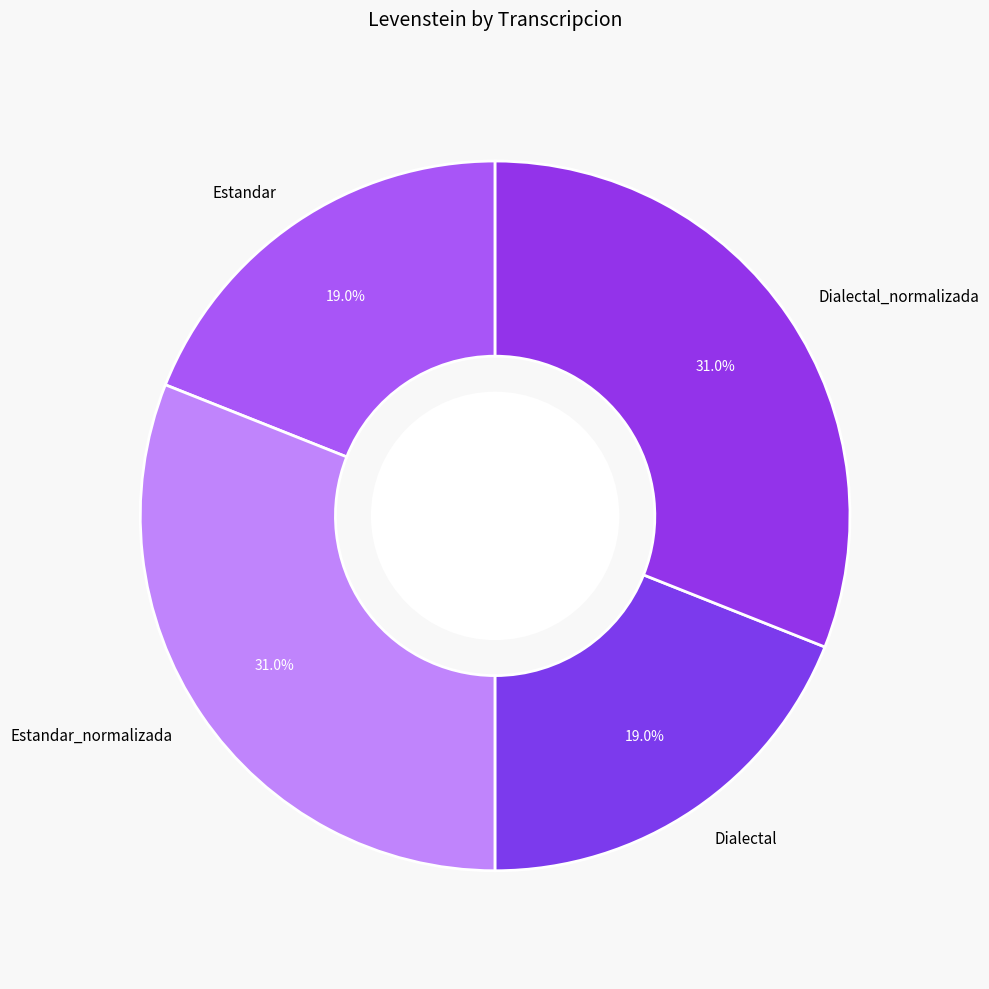

Is there any slice that represents more than half of the pie?

No